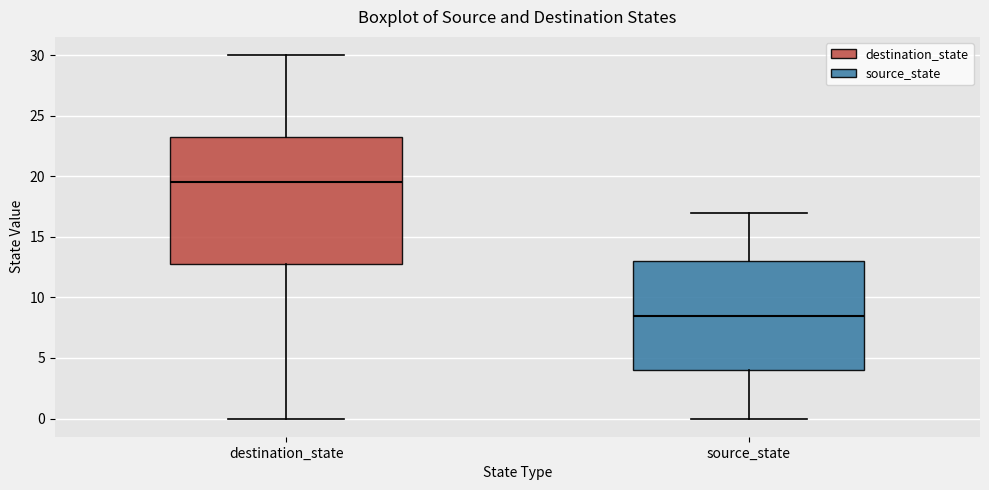

Reading left to right, read every box against the y-axis: the position of its median line, the range the box covers, and the ends of its whiskers. The values are not printed on the chart, so give them approximately, as read against the axis.

destination_state: median 19.5, box 13.0 to 23.5, whiskers 0.0 to 30.0
source_state: median 8.5, box 4.0 to 13.0, whiskers 0.0 to 17.0